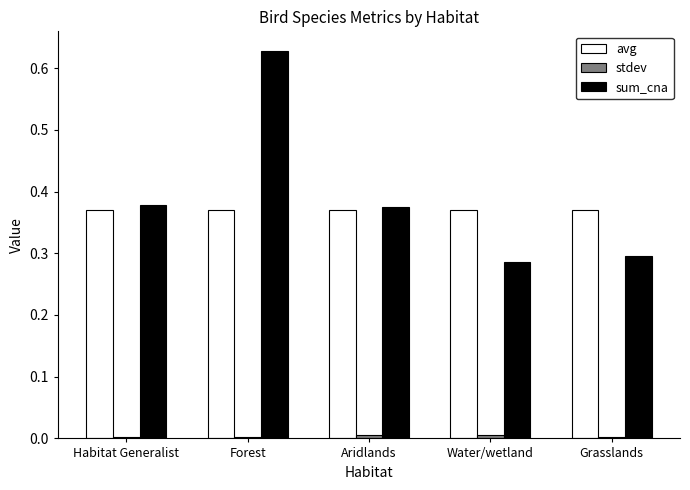

Which category has the highest value across all series?

Forest